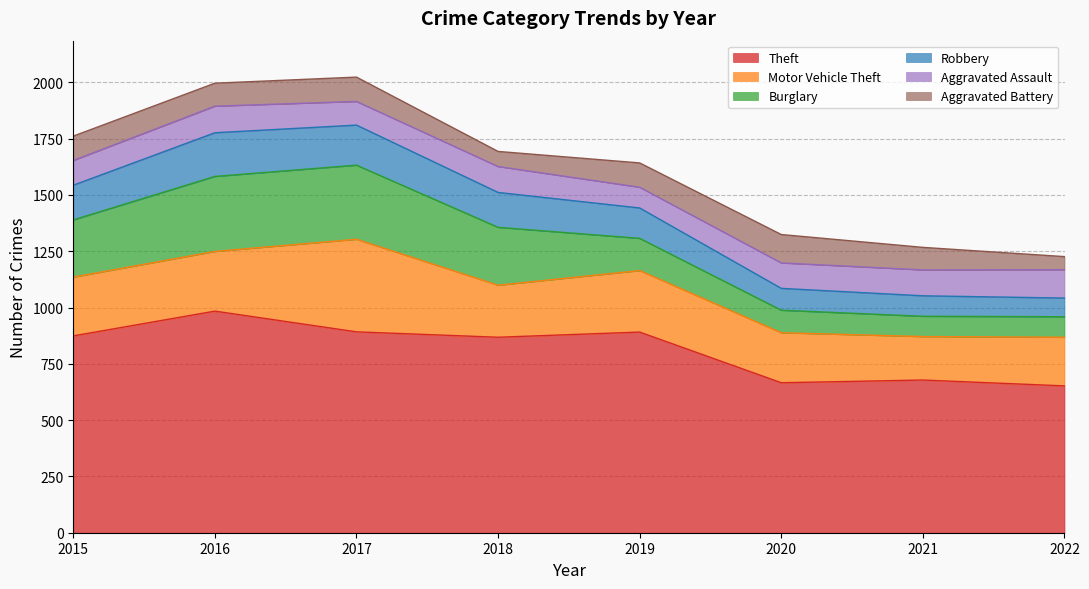

At which label does Theft first exceed 874?

2016